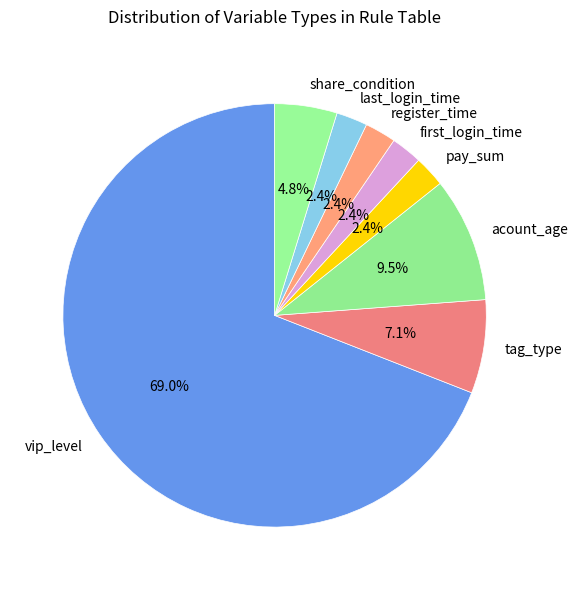

Which category has the biggest portion of the pie?

vip_level